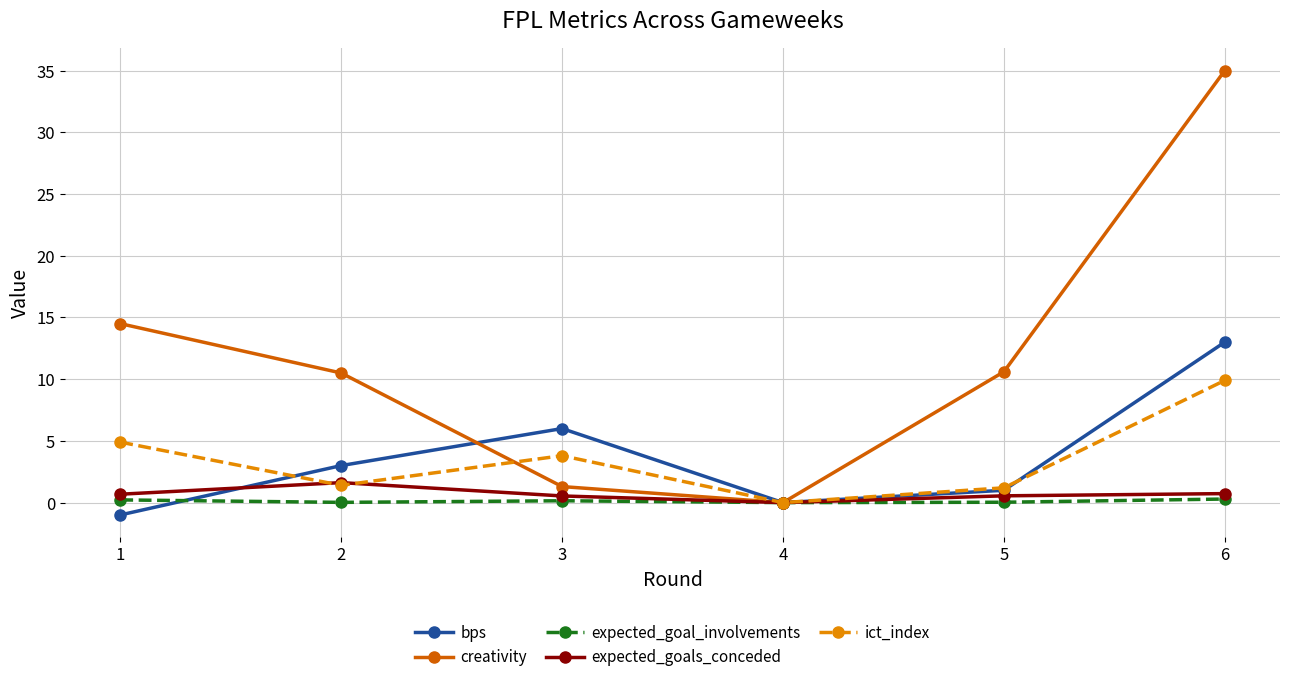

What is the difference between the second highest and minimum values in the expected_goal_involvements series?

0.2